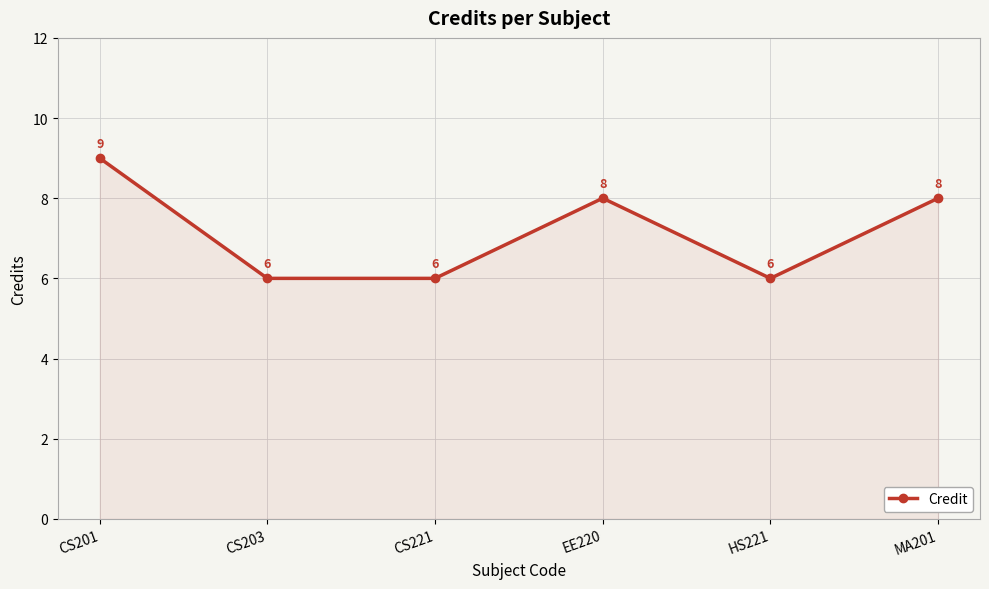

What is the difference between the second highest and minimum values?

2